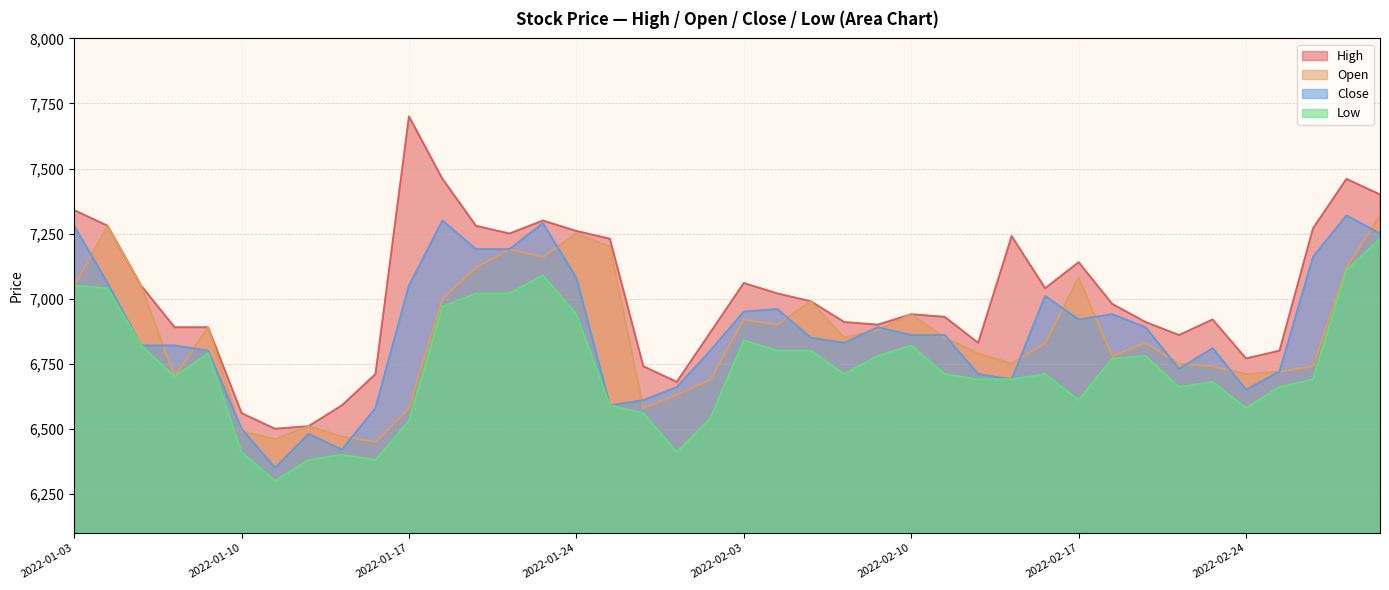

What is the total value across all series at 12?

28610